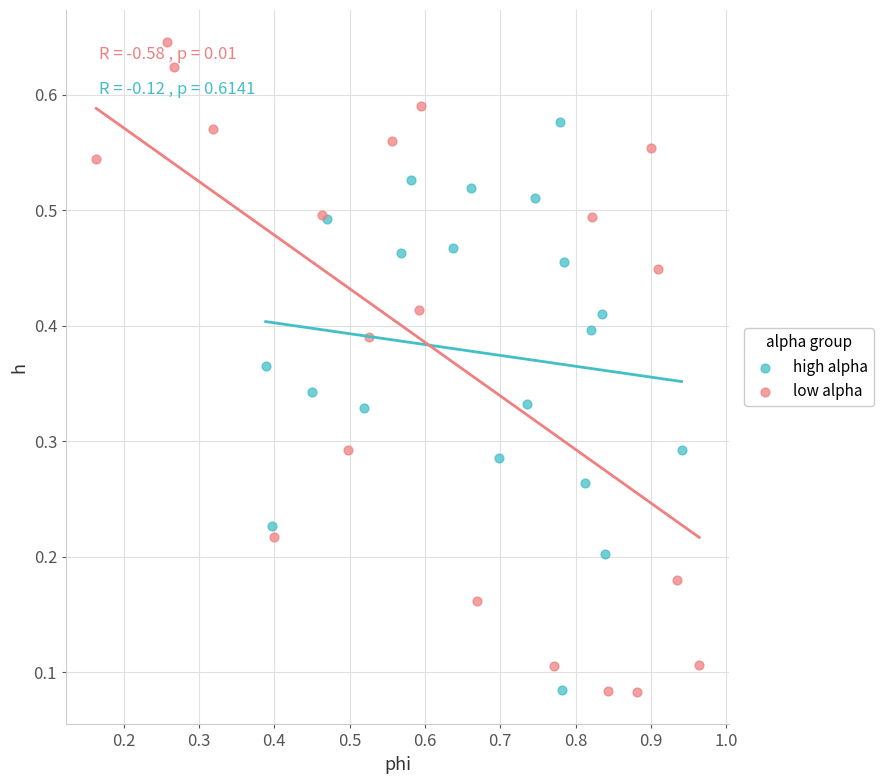

Which series has the largest Y range (max minus min)?

low alpha